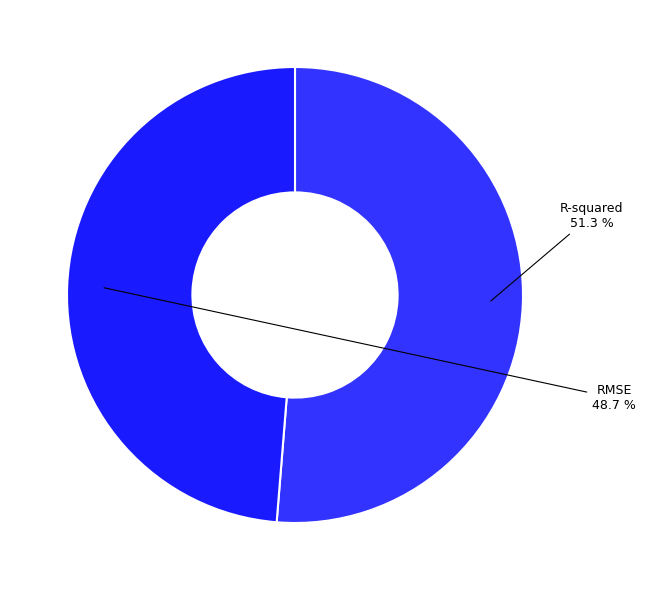

Count the number of slices in the pie.

2